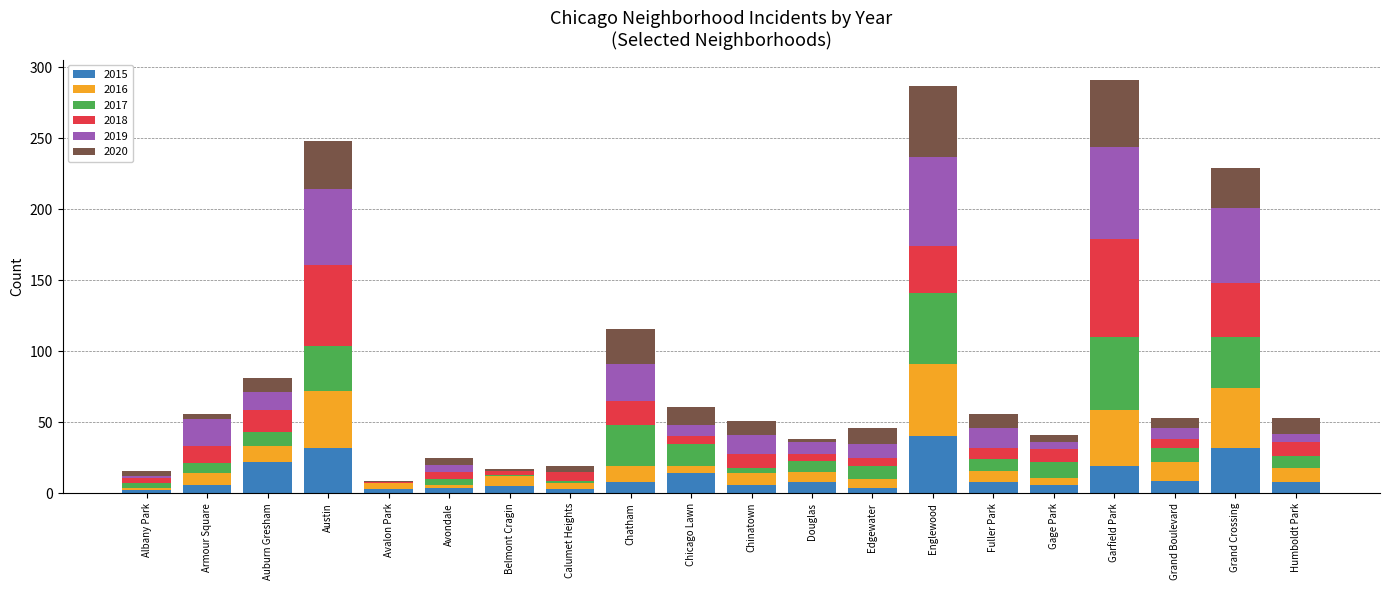

What are all the series names shown in the legend?

2015, 2016, 2017, 2018, 2019, 2020